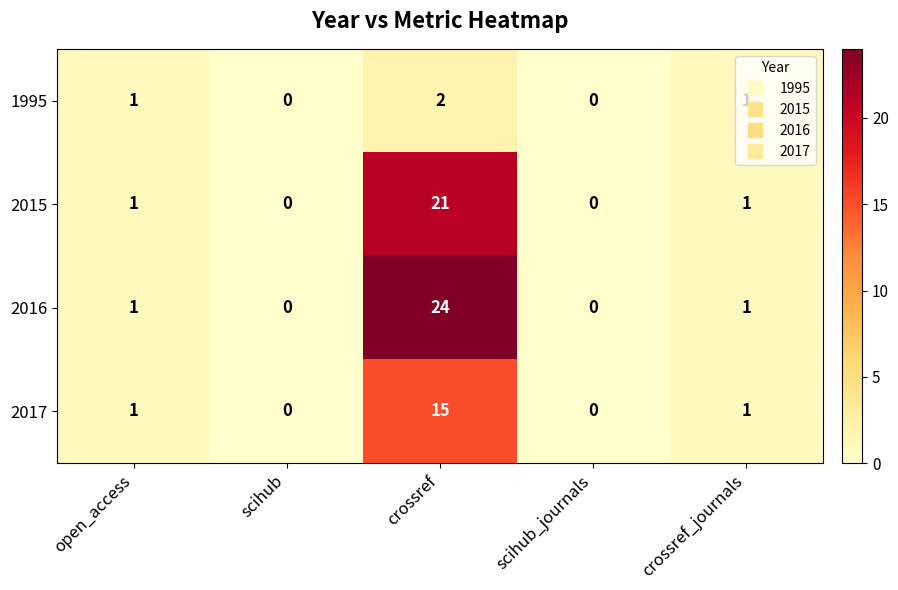

At crossref, list the series in order from largest to smallest.

2016, 2015, 2017, 1995